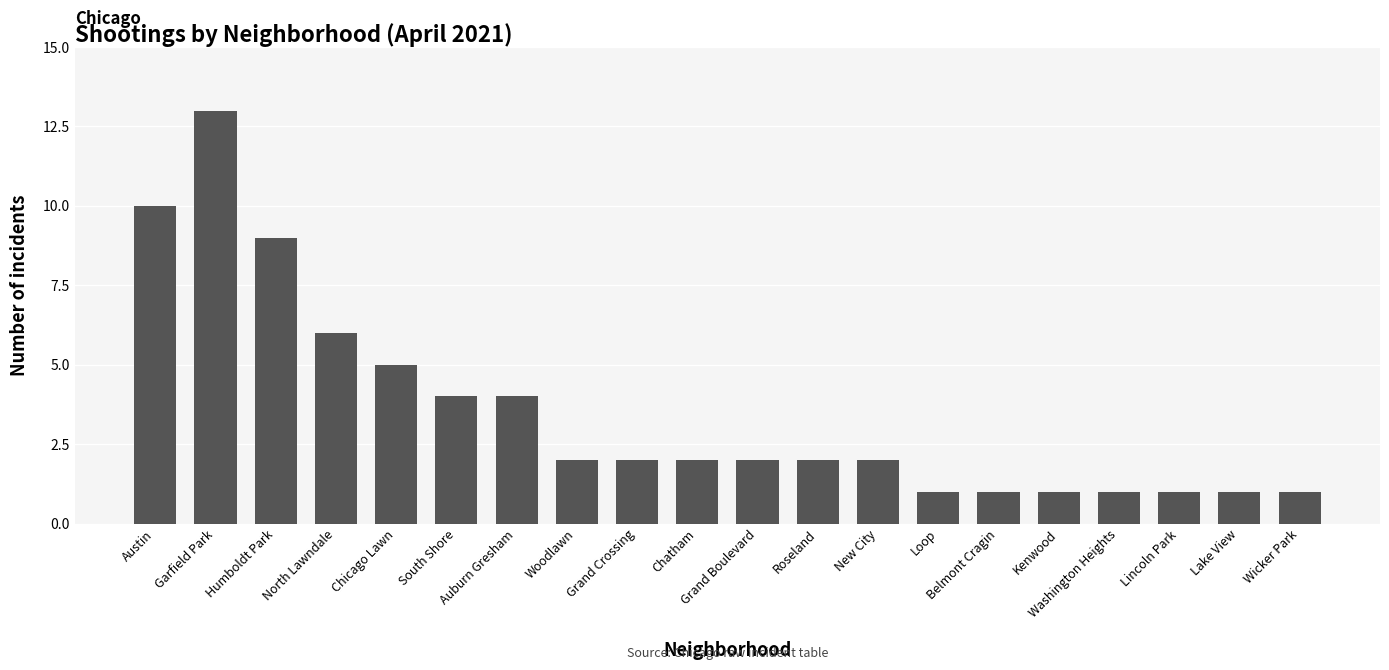

Between Humboldt Park and New City, which is larger?

Humboldt Park